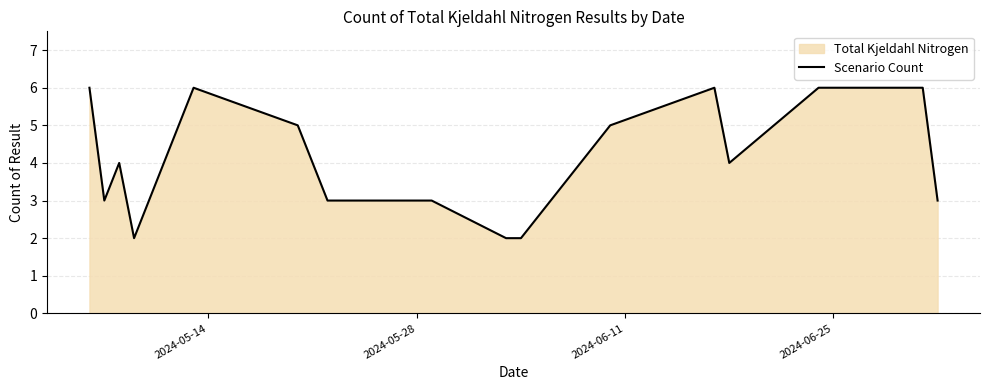

What is the difference between the maximum and minimum values?

4